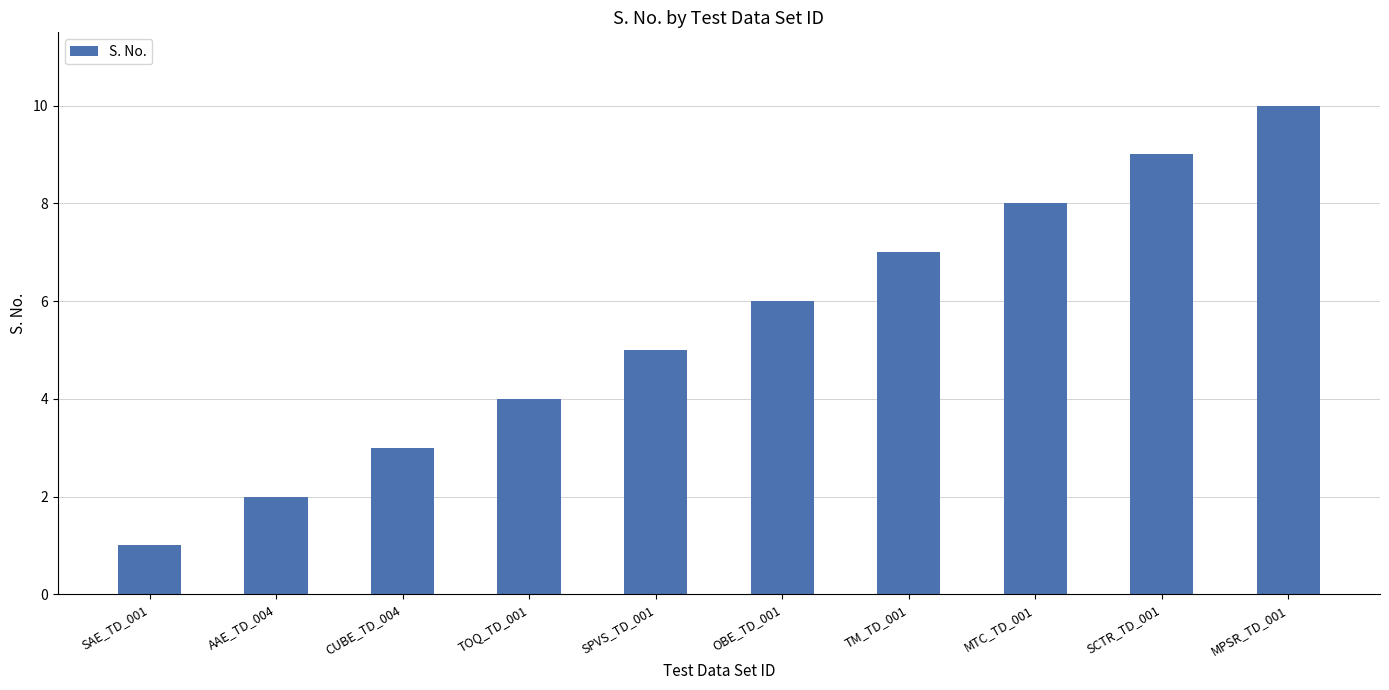

Rank the categories by value from lowest to highest.

SAE_TD_001, AAE_TD_004, CUBE_TD_004, TOQ_TD_001, SPVS_TD_001, OBE_TD_001, TM_TD_001, MTC_TD_001, SCTR_TD_001, MPSR_TD_001